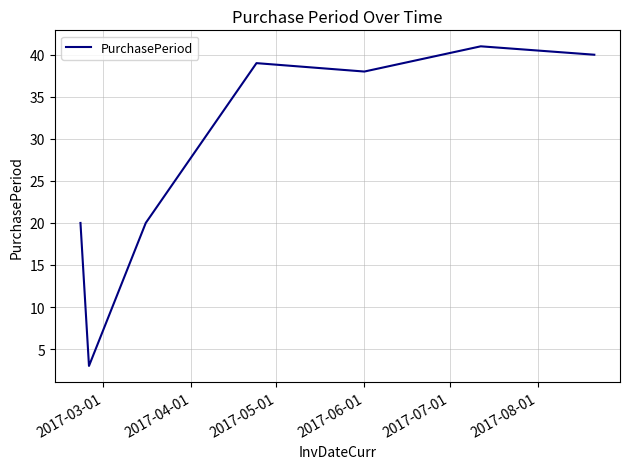

Count the number of data series in this chart.

1